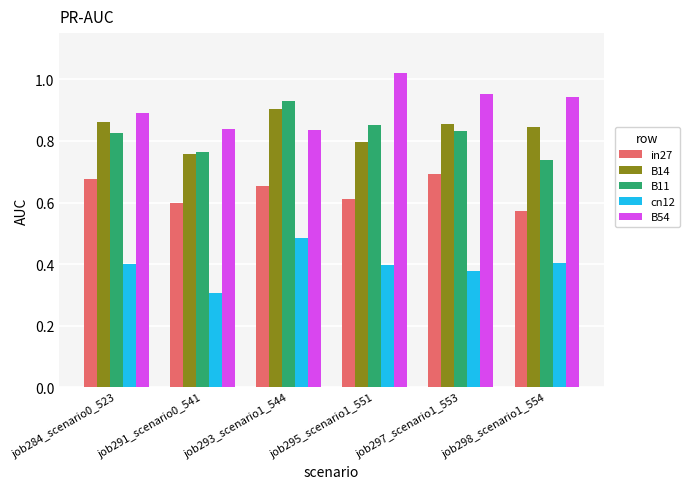

Which series changed the most between job291_scenario0_541 and job293_scenario1_544?

cn12